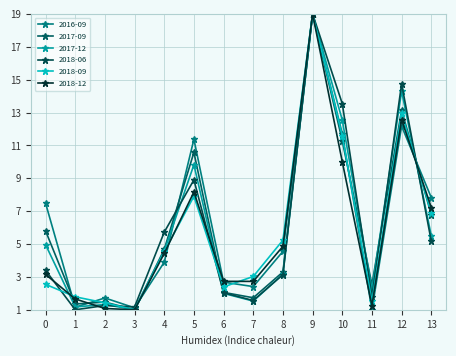

Is this an area chart (filled region under the line)?

No